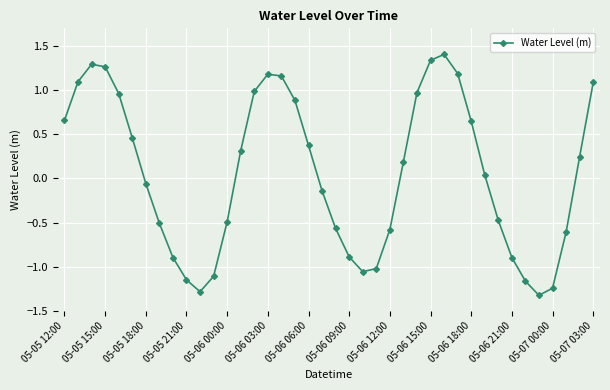

How many distinct data groups are displayed?

1